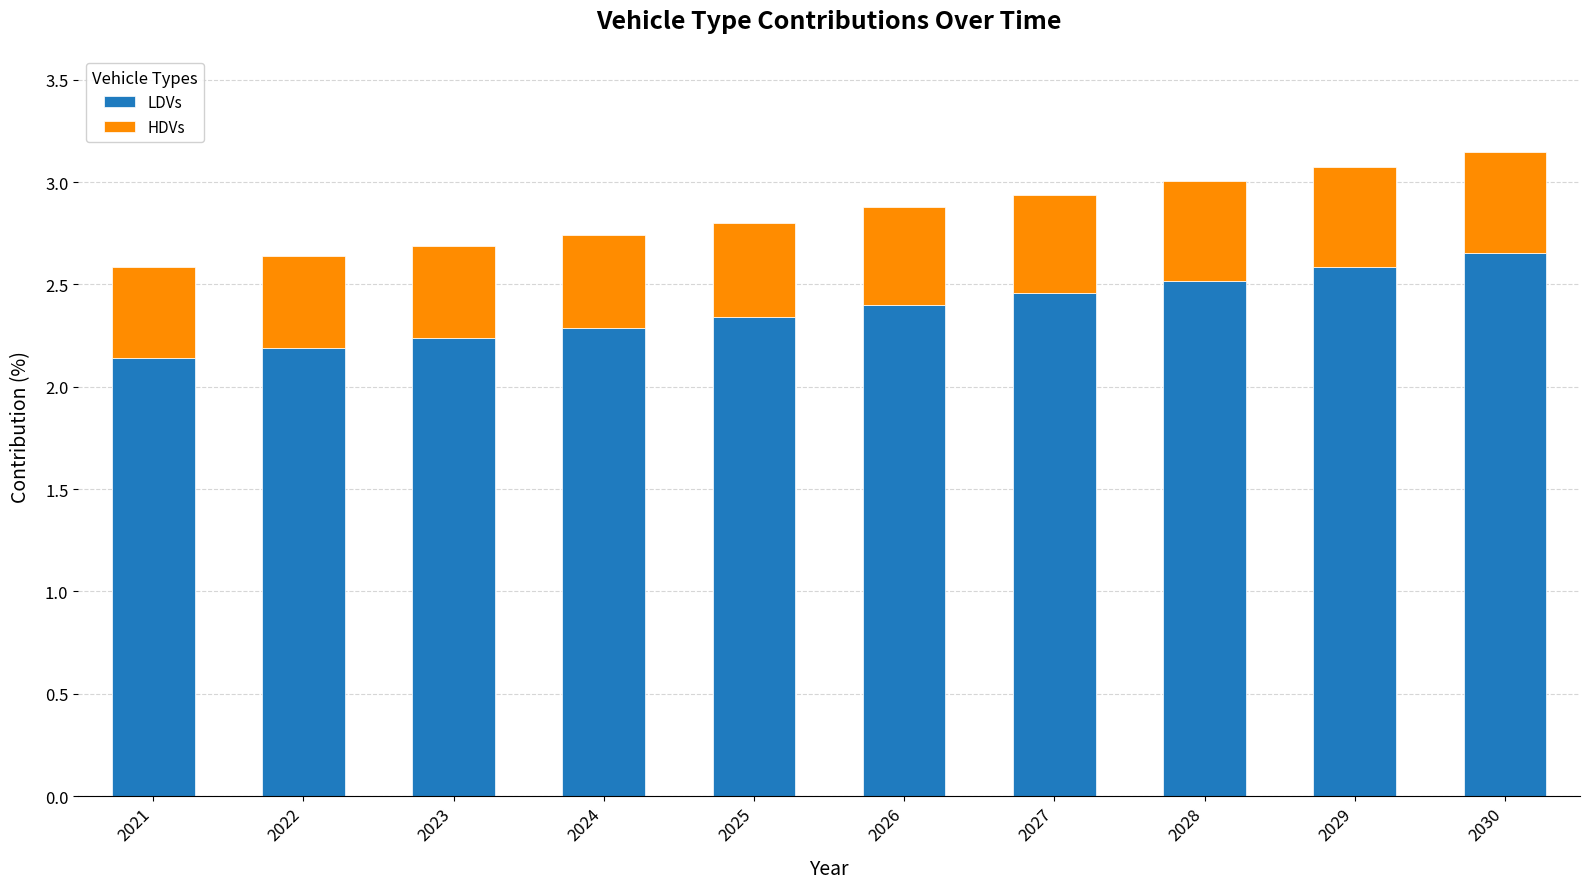

What is the total value across all series at 2026?

2.9